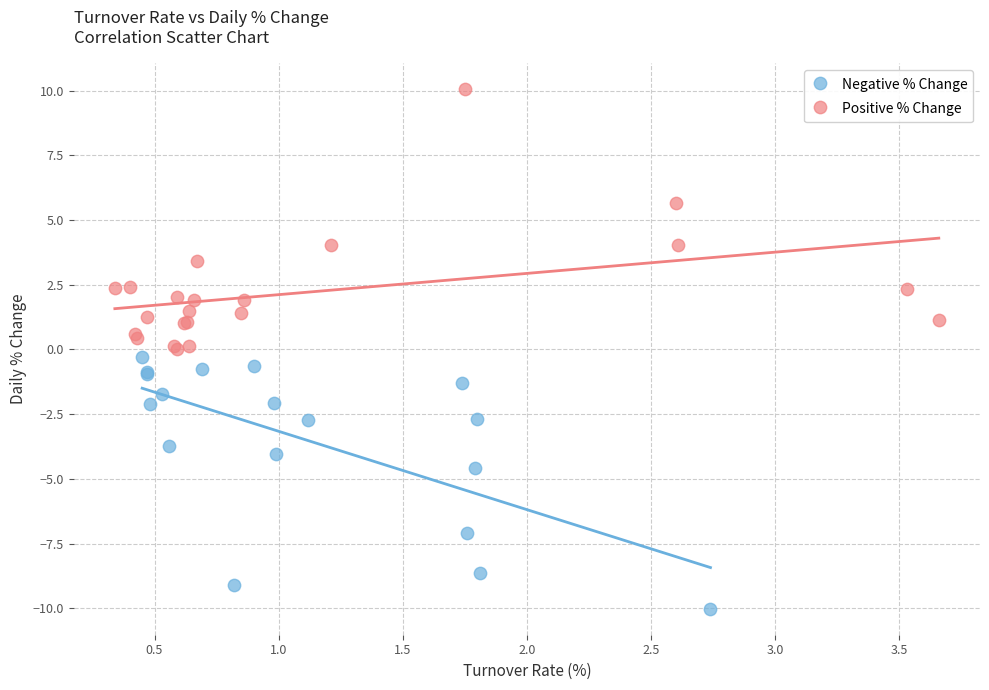

Which series reaches the maximum Y coordinate?

Positive % Change